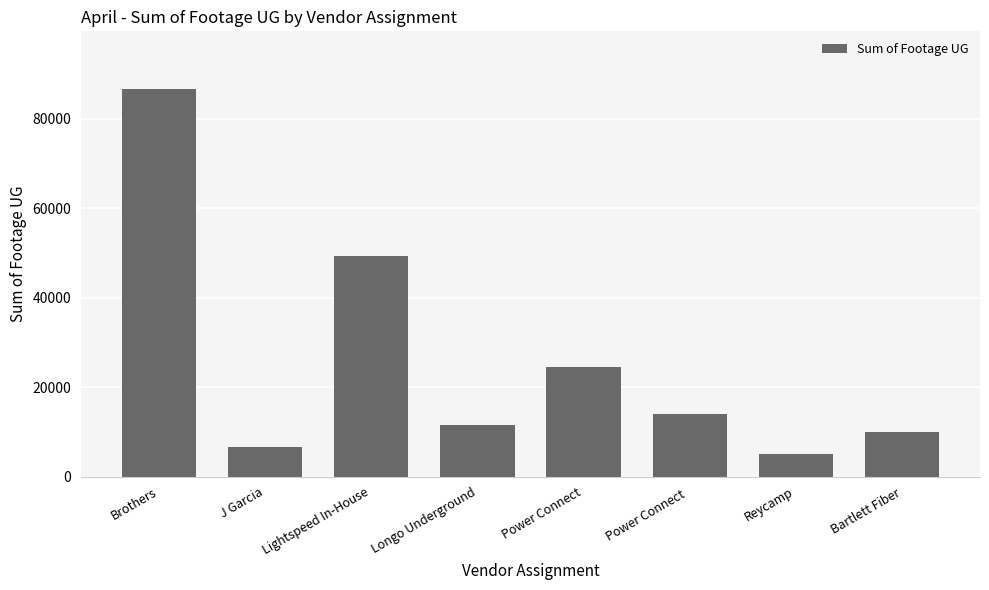

How many series are shown in this chart?

1